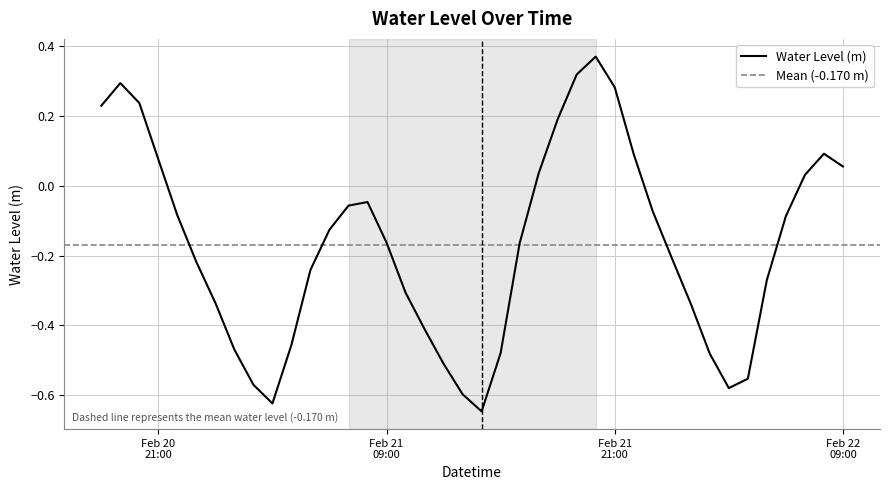

Is it true that the value at 2024-02-22 02:00:00 is -0.8?

False